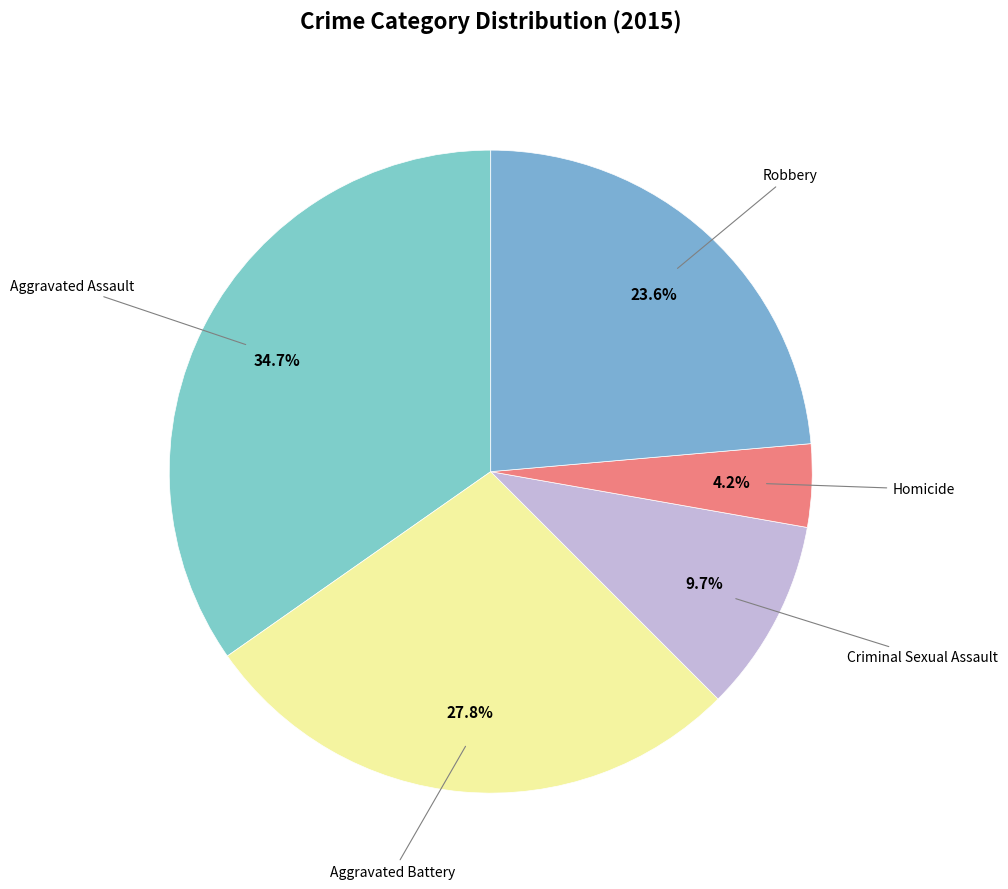

Does any single category account for the majority?

No